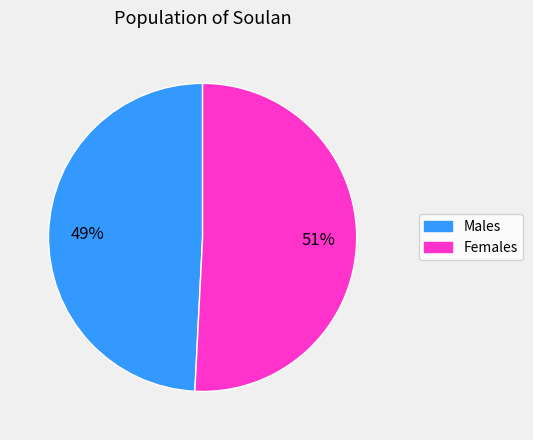

Is there any slice that represents more than half of the pie?

Yes